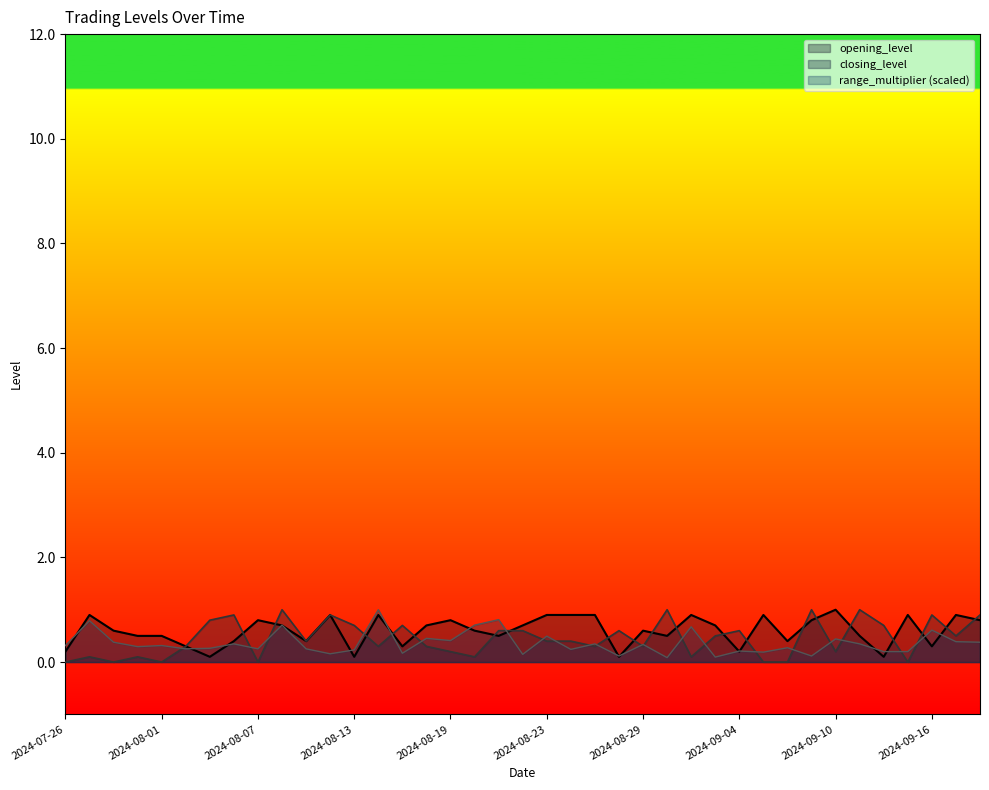

What position from the left is 2024-09-13?

36